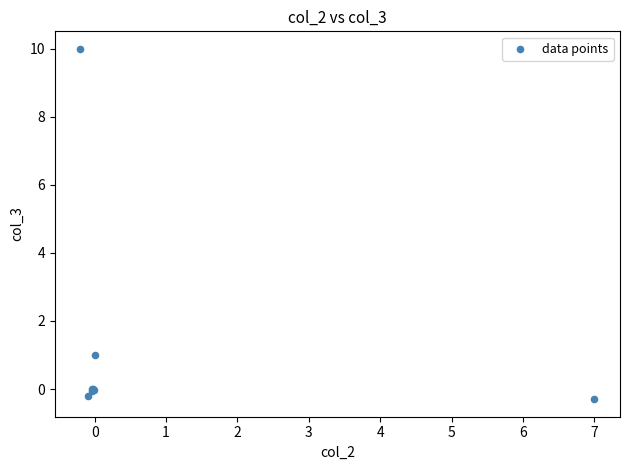

What Y value in the scatter plot is closest to 4?

1.0